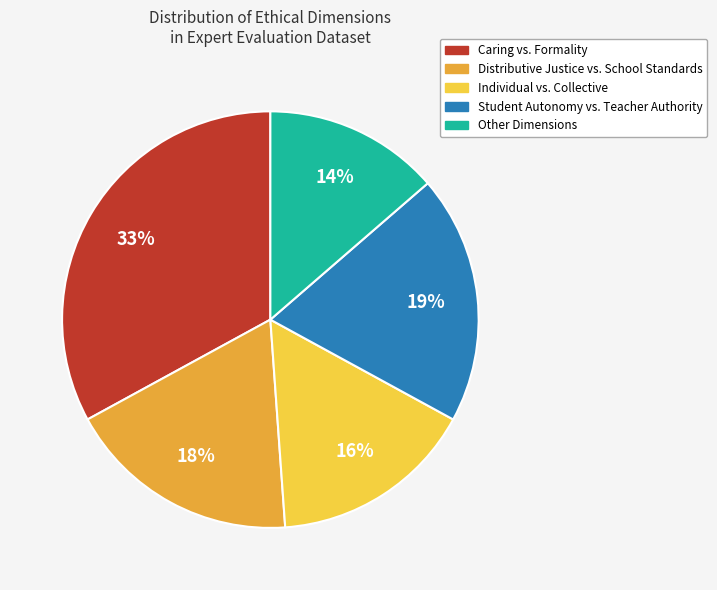

Combined, do Distributive Justice vs. School Standards and Student Autonomy vs. Teacher Authority account for over 50%?

No